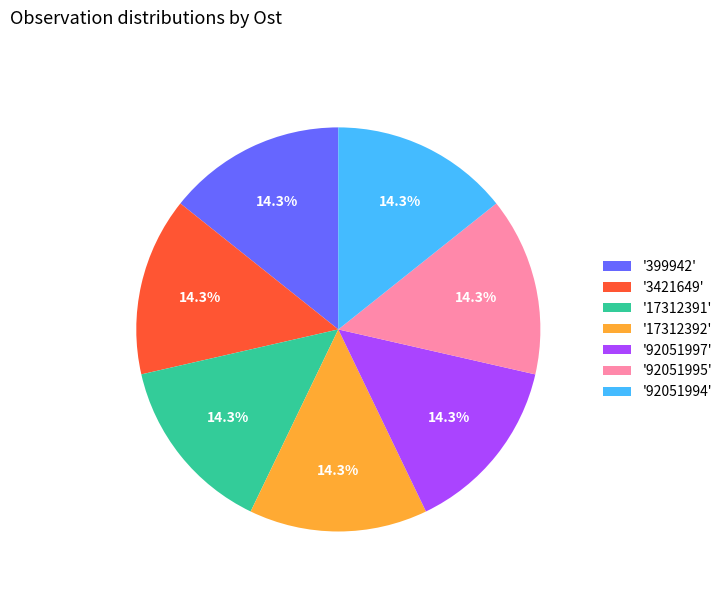

Is the sum of '3421649' and '92051995' greater than half?

No